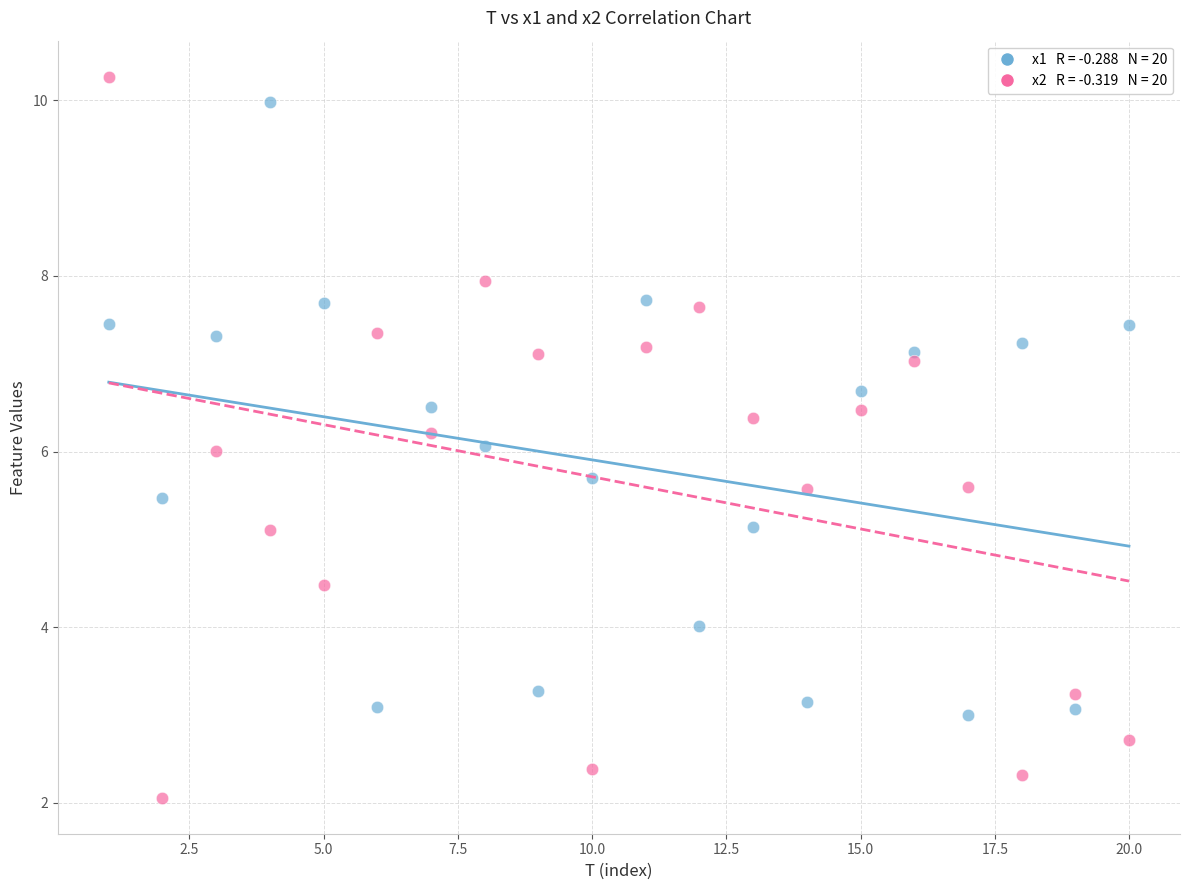

Across all data points, what is the range of Y values (max minus min)?

8.2